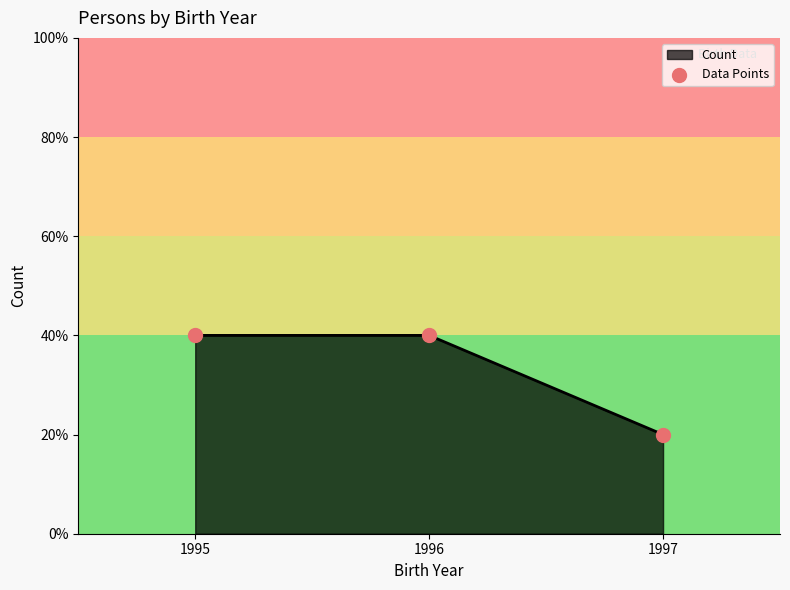

Between 1997 and 1995, which is larger?

1995